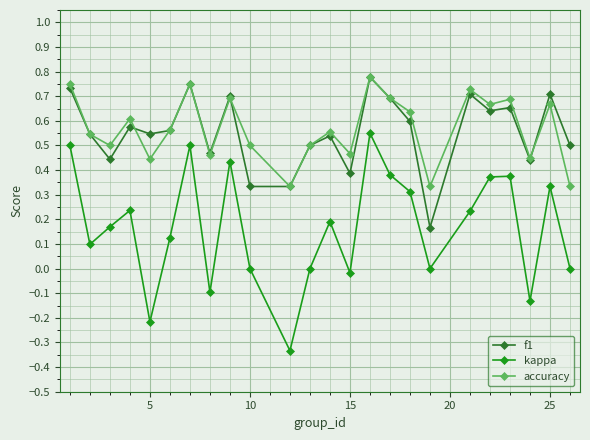

What is the sum of all f1 values?

13.3